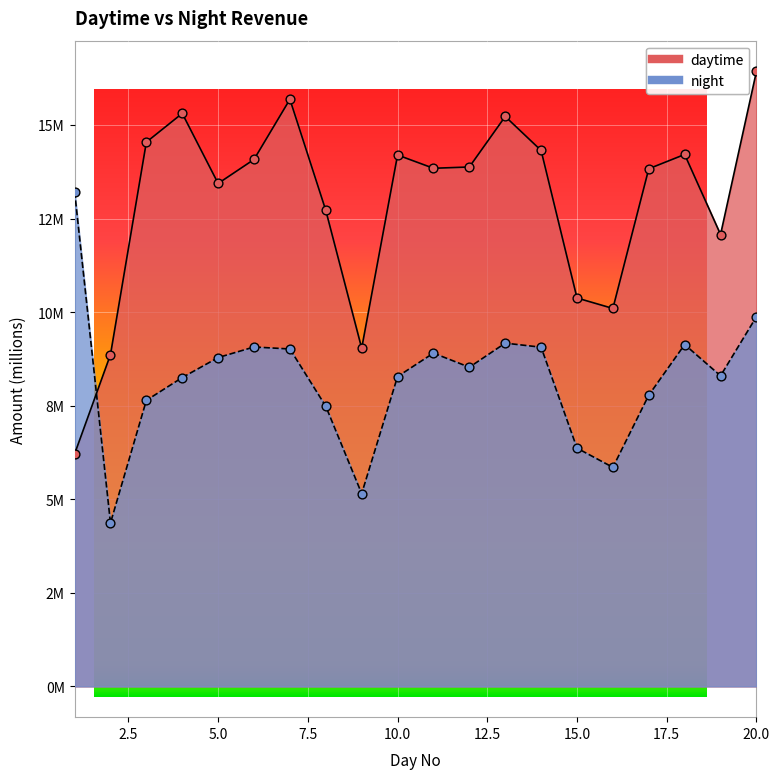

What are all the series names shown in the legend?

daytime, night